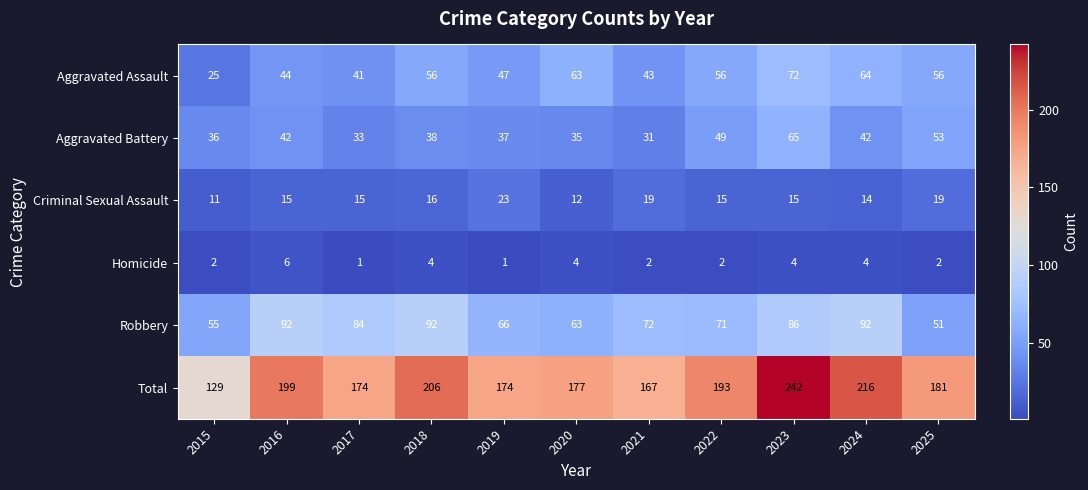

What is the greatest value displayed?

242